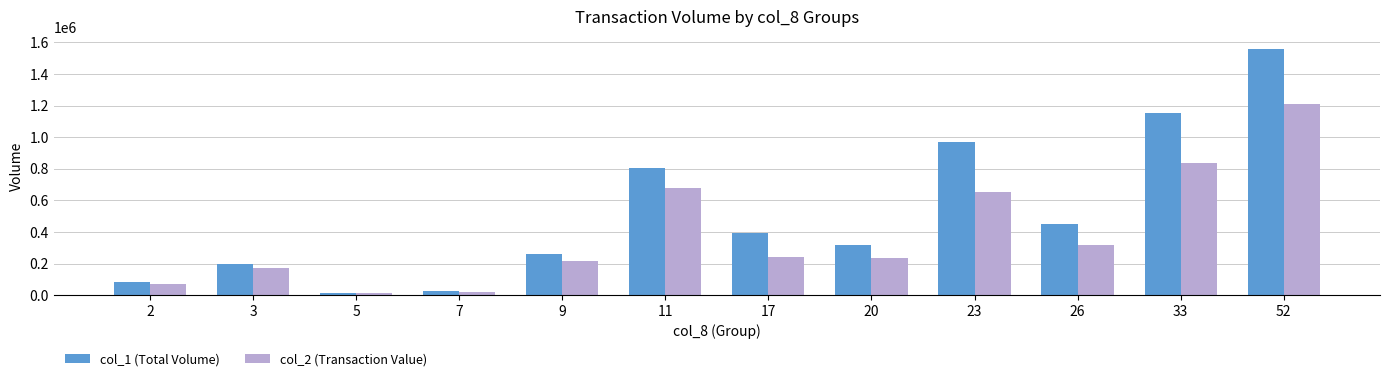

At which category is the sum across all series the highest?

52